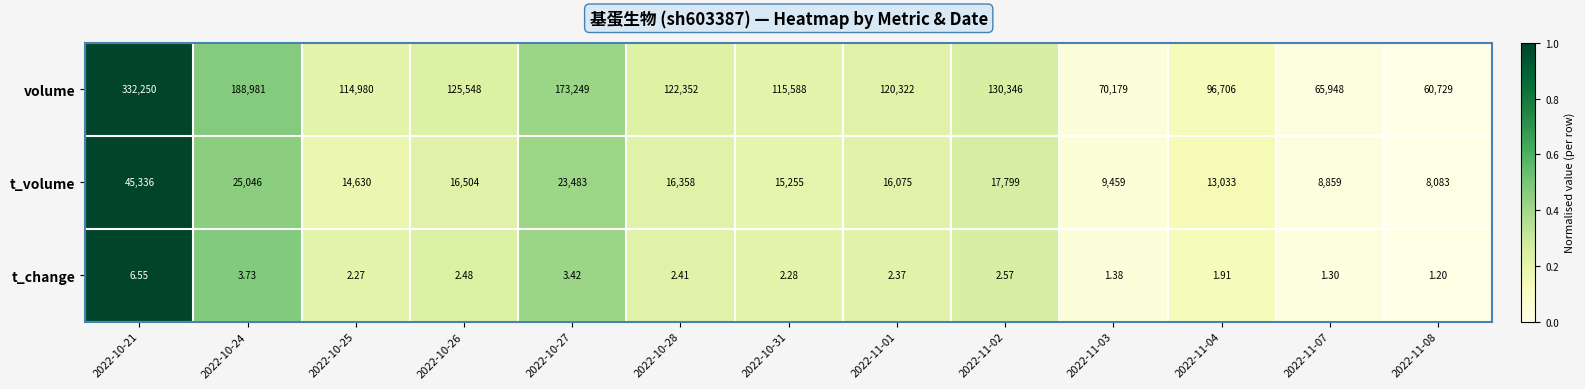

At 2022-11-02, list the series in order from smallest to largest.

t_change, t_volume, volume